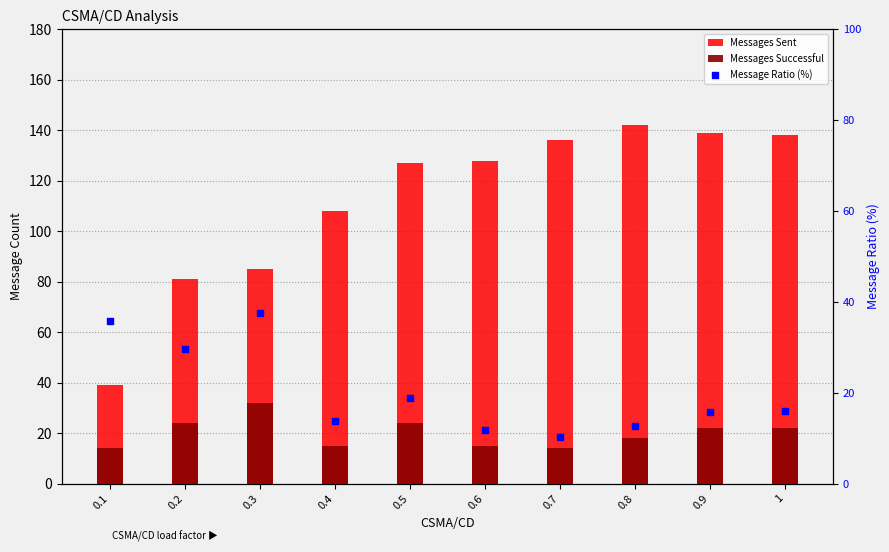

Which series contains the highest Y value?

Messages Sent